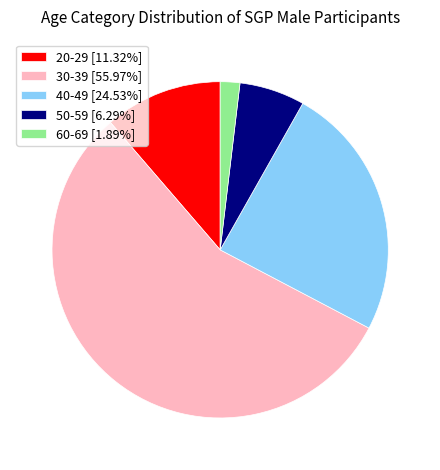

Is there any slice that represents more than half of the pie?

Yes